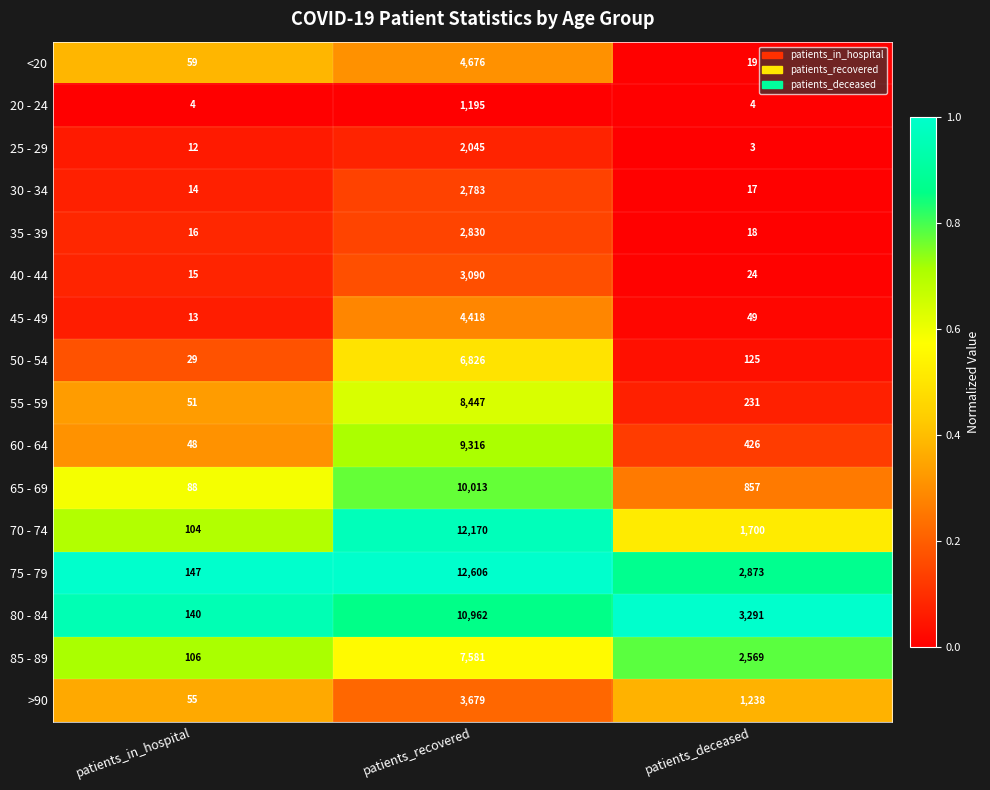

What is the sum of the 40 - 44 values at patients_recovered and patients_deceased?

3114